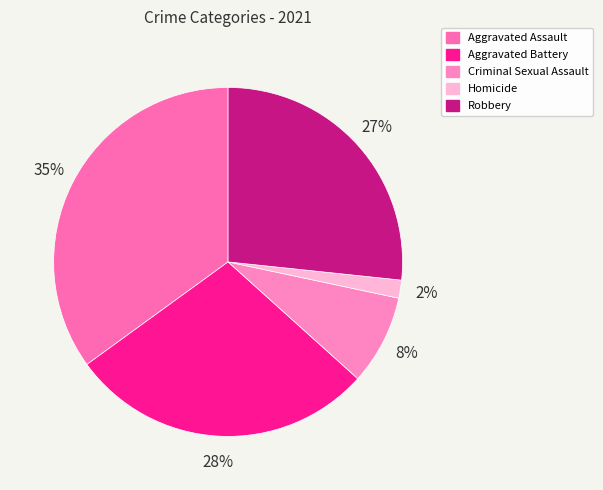

To the nearest percent, what is the difference between the Aggravated Assault and Criminal Sexual Assault slice percentages?

27%